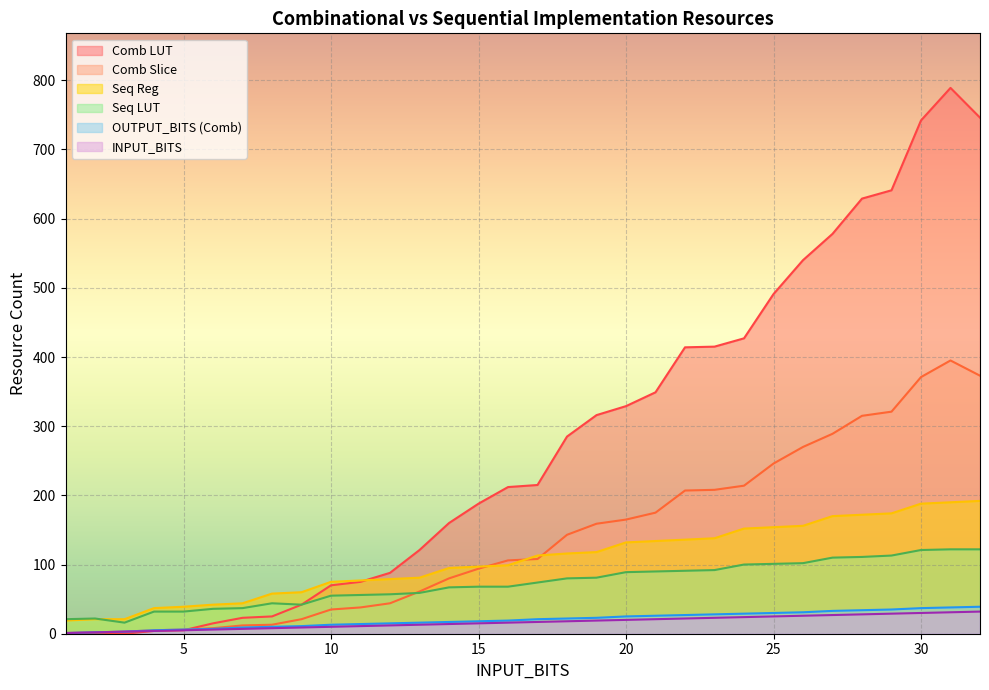

The value of Comb Slice at 18 is 51. True or false?

False